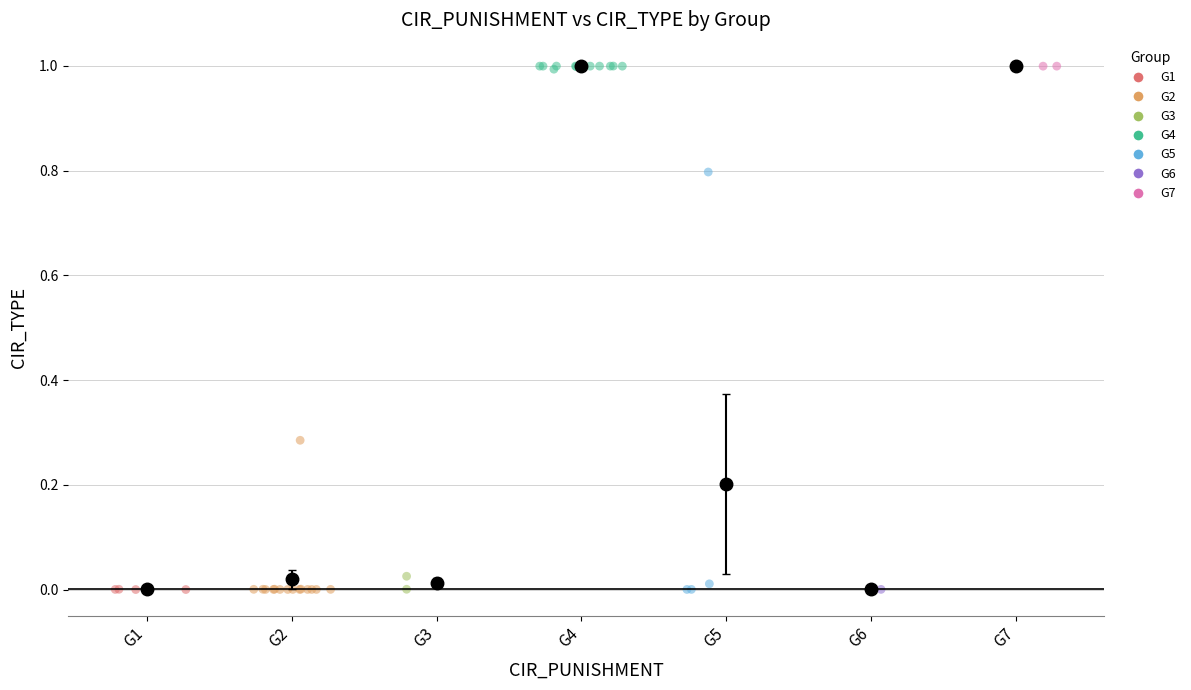

What are all the series names shown in the legend?

G1, G2, G3, G4, G5, G6, G7